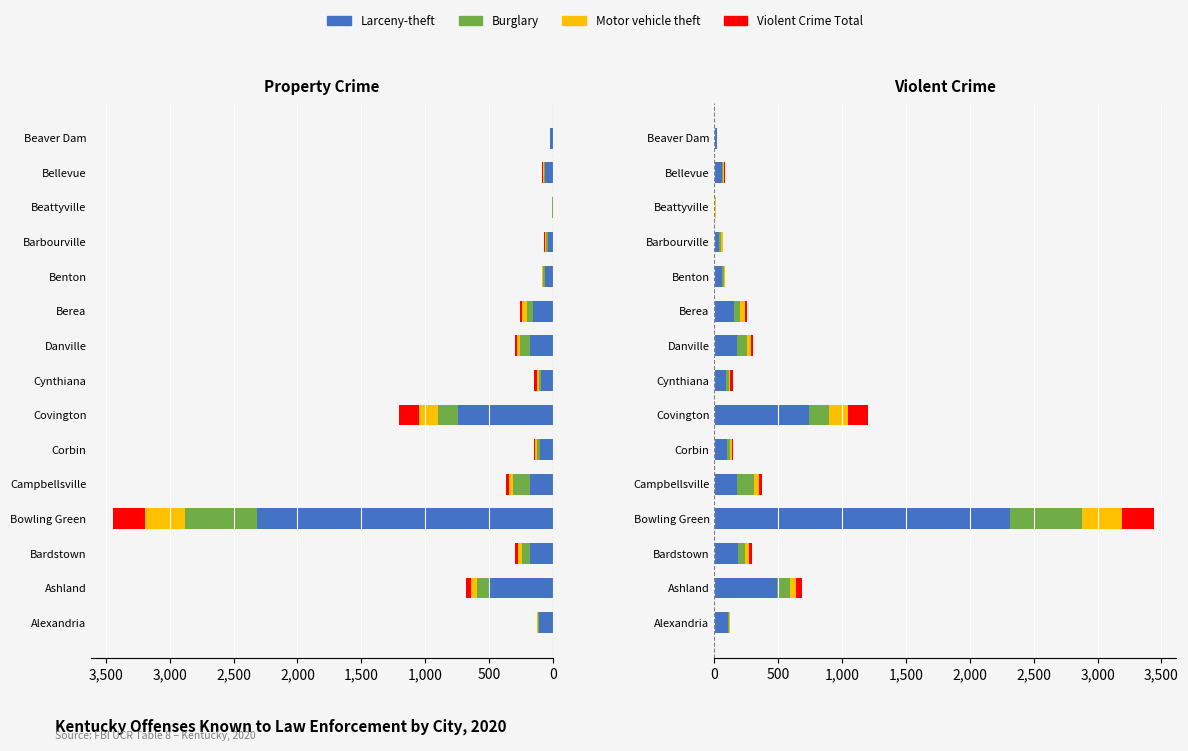

How many values in the Motor vehicle theft series exceed 17?

7